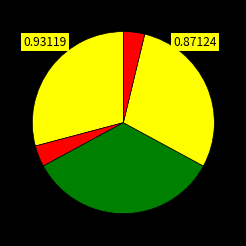

How many segments does this pie chart have?

5